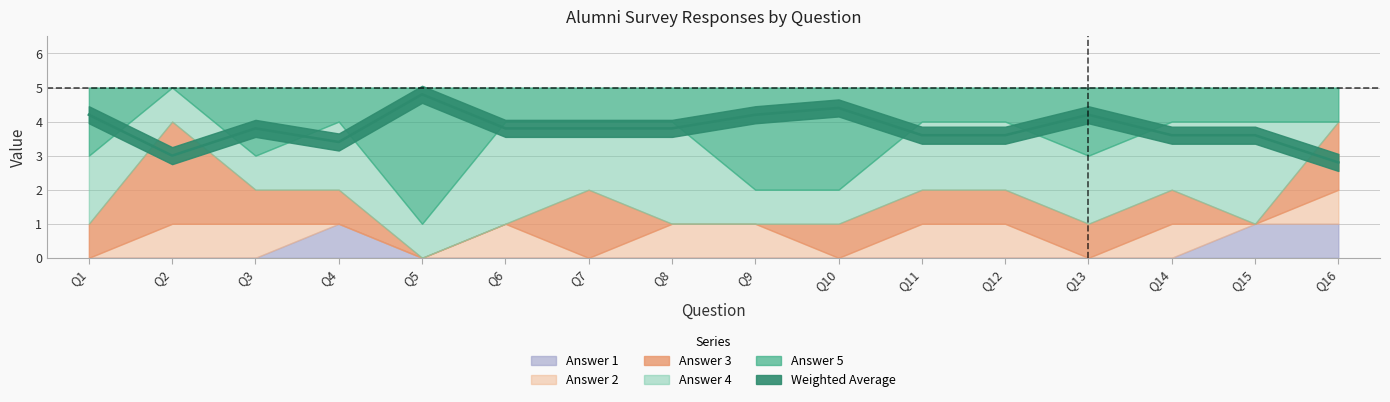

What is the spread (max minus min) of values at Q12?

3.6